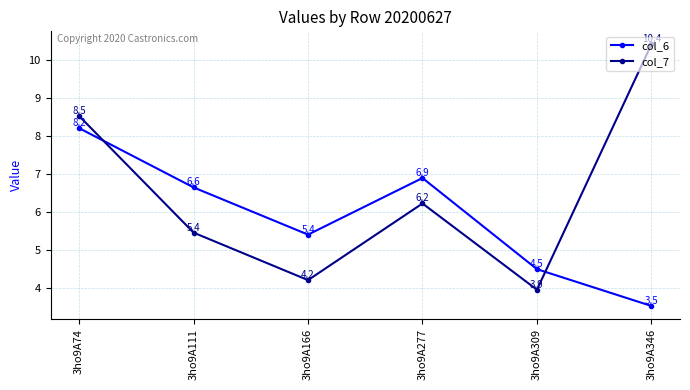

Which series has the largest total across all categories?

col_7